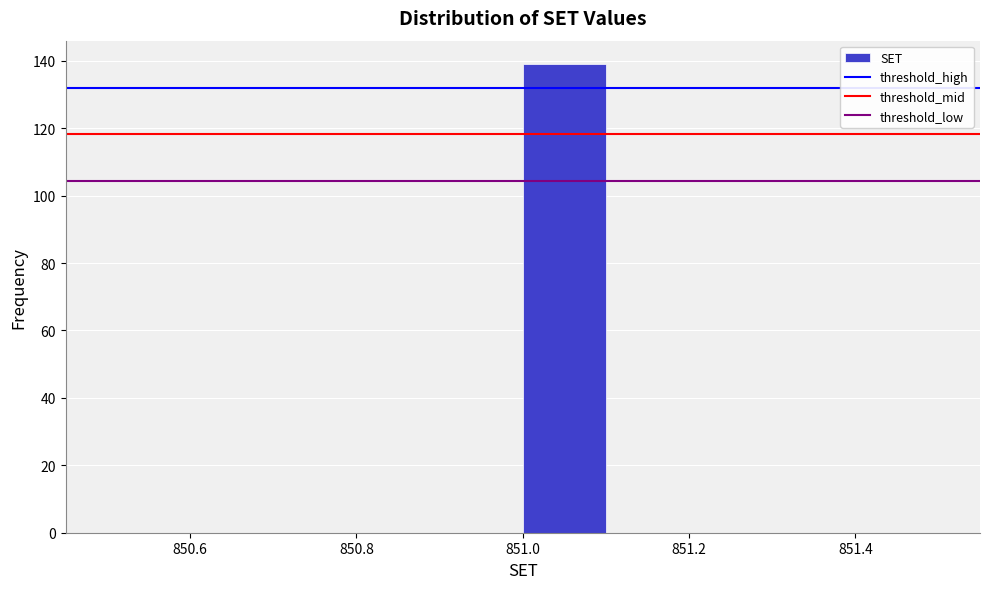

Reading left to right, transcribe this chart: for each bar, give the range it covers on the x-axis and its height. The values are not printed on the chart, so give them approximately, as read against the axis.

850.5 to 850.6: 0
850.6 to 850.7: 0
850.7 to 850.8: 0
850.8 to 850.9: 0
850.9 to 851.0: 0
851.0 to 851.1: 140
851.1 to 851.2: 0
851.2 to 851.3: 0
851.3 to 851.4: 0
851.4 to 851.5: 0